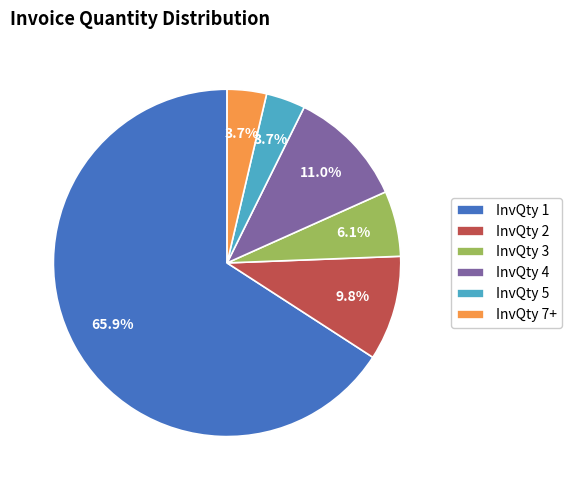

Does InvQty 7+ account for over 50% of the chart?

No